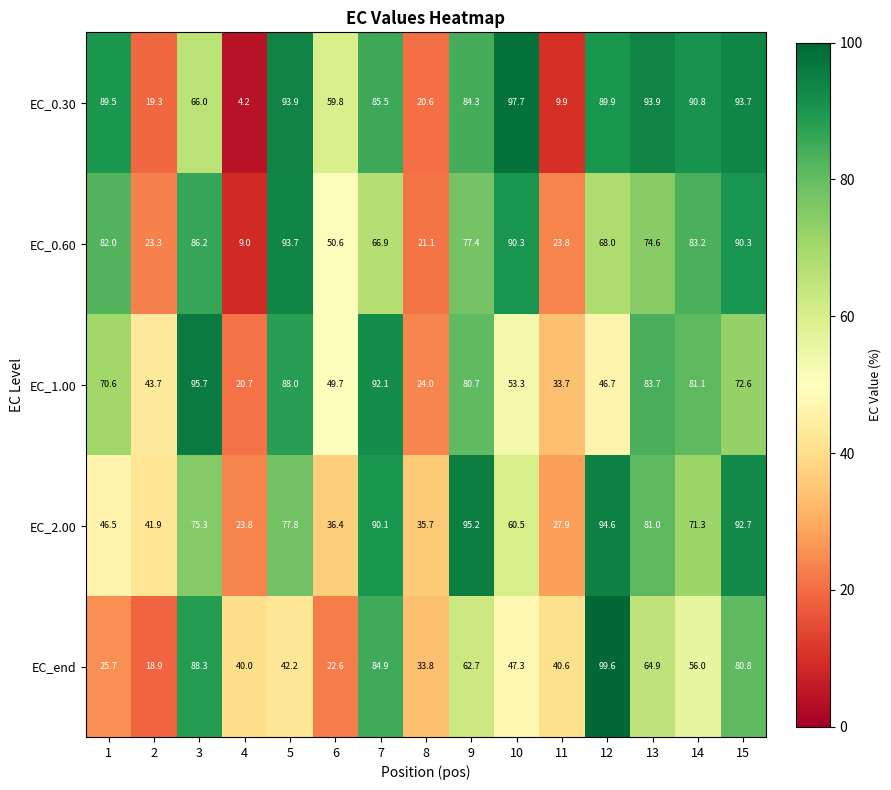

At which category is the sum across all series the highest?

15